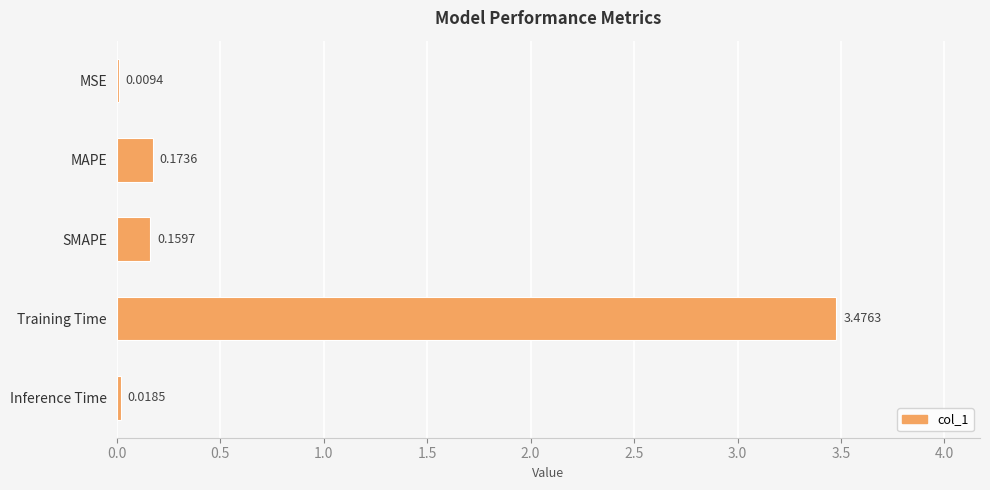

Are the bars horizontal?

Yes